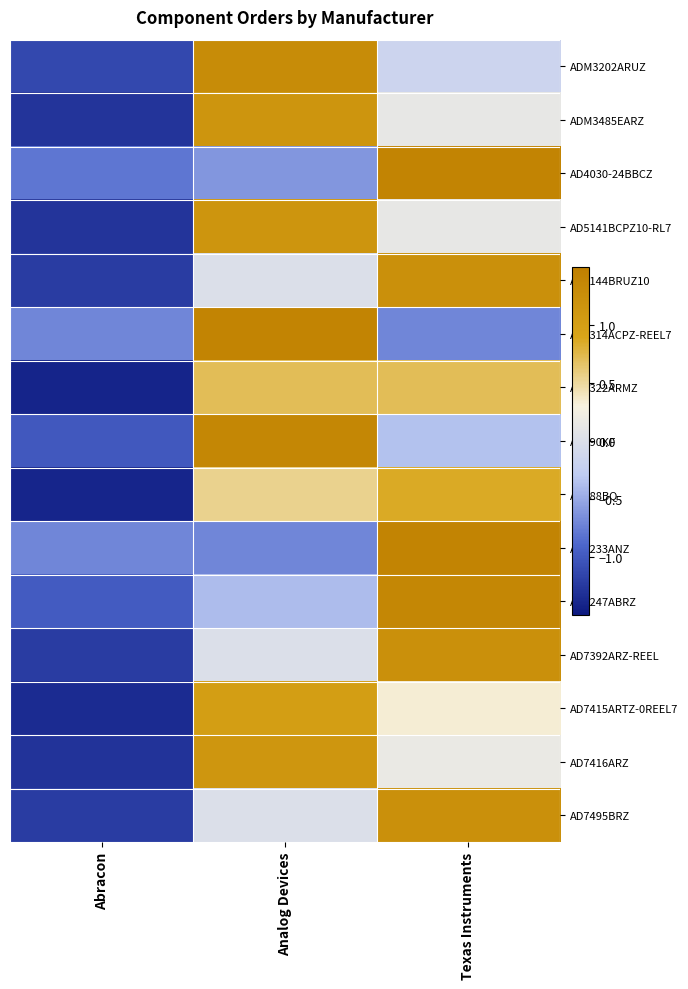

At Analog Devices, list the series in order from smallest to largest.

AD7233ANZ, AD4030-24BBCZ, AD7247ABRZ, AD5144BRUZ10, AD7392ARZ-REEL, AD7495BRZ, AD688BQ, AD5322ARMZ, AD7415ARTZ-0REEL7, AD7416ARZ, ADM3485EARZ, AD5141BCPZ10-RL7, ADM3202ARUZ, AD590KF, AD5314ACPZ-REEL7